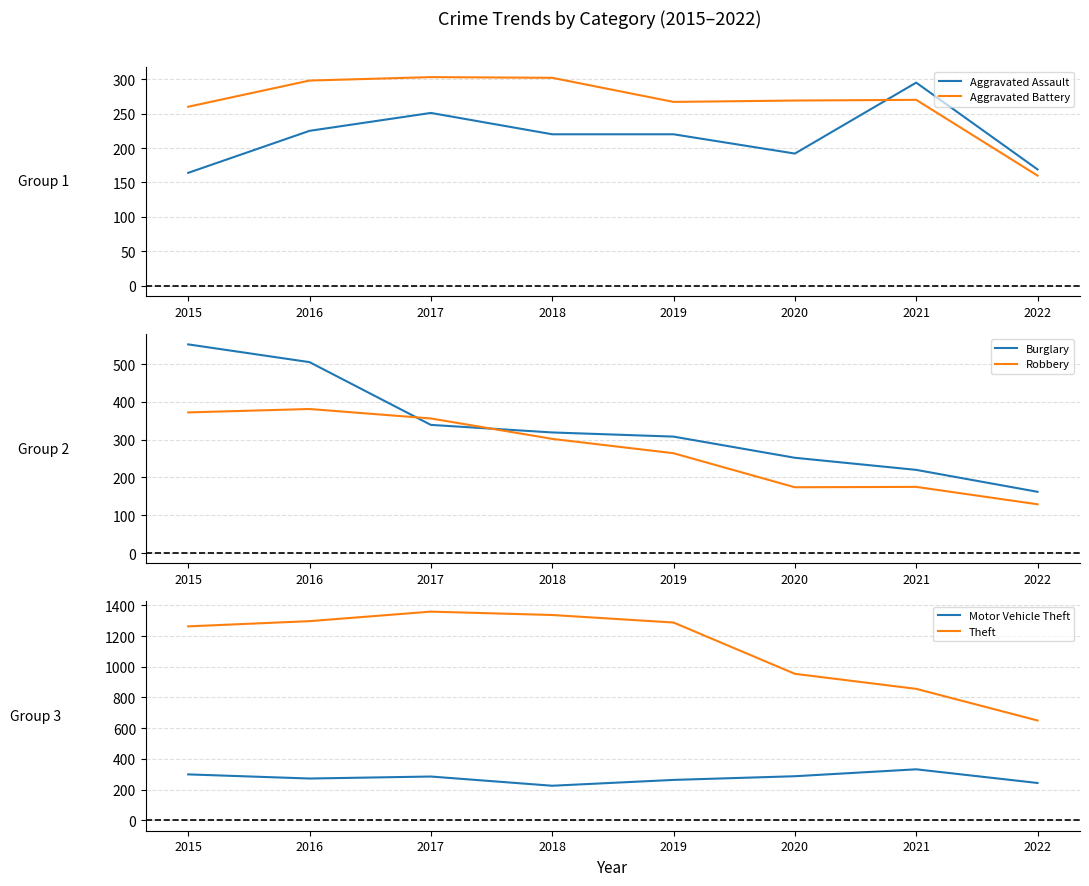

At which category does the chart reach its minimum across all series?

2022